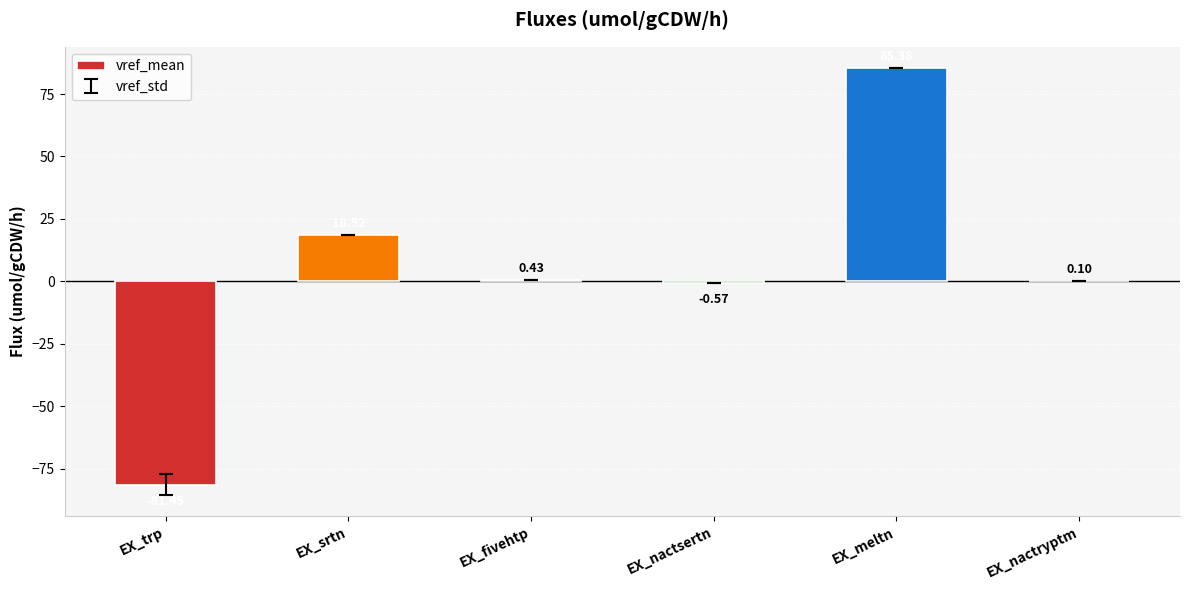

How many distinct data groups are displayed?

1